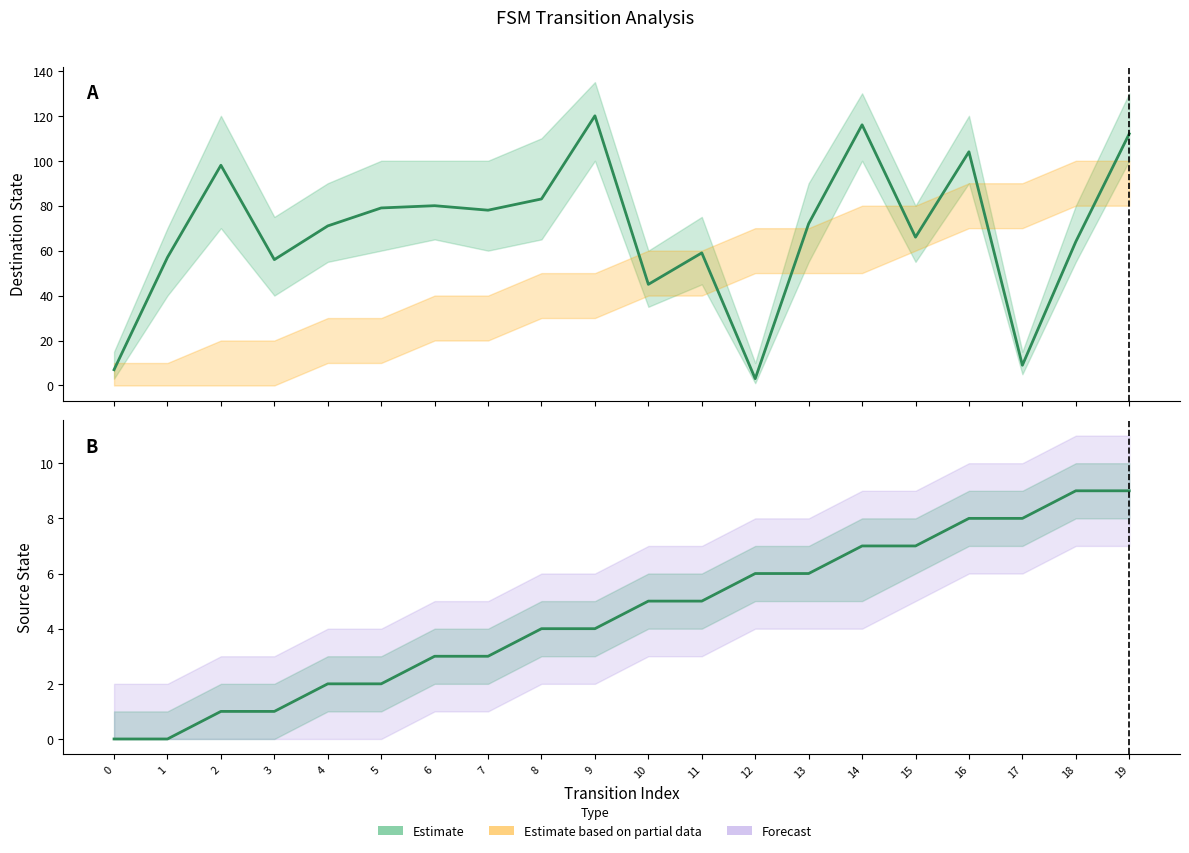

Between which two adjacent categories do Source State and Destination State first intersect?

11 and 12